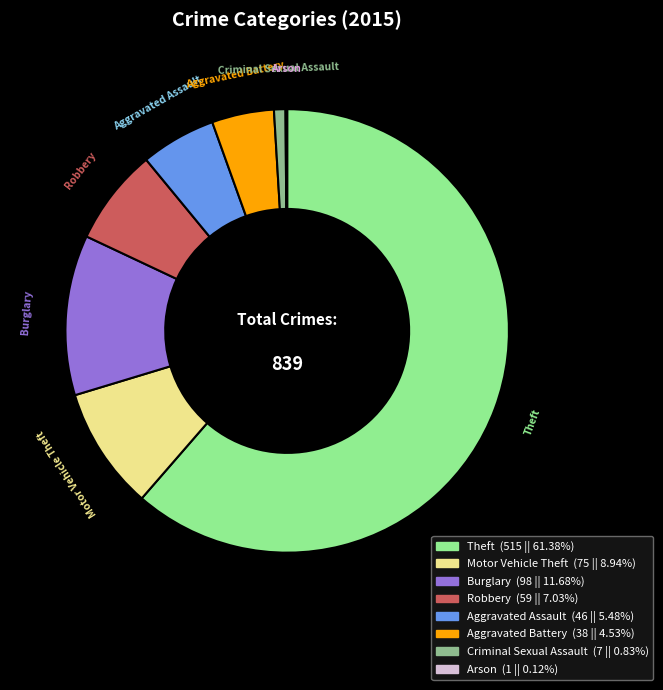

Is there any slice that represents more than half of the pie?

Yes